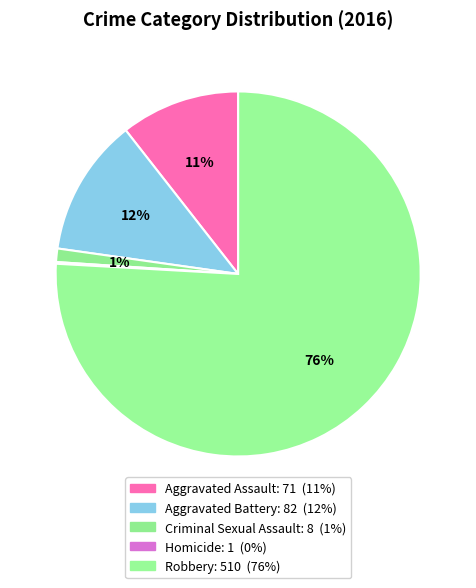

Combined, do Criminal Sexual Assault and Aggravated Assault account for over 50%?

No